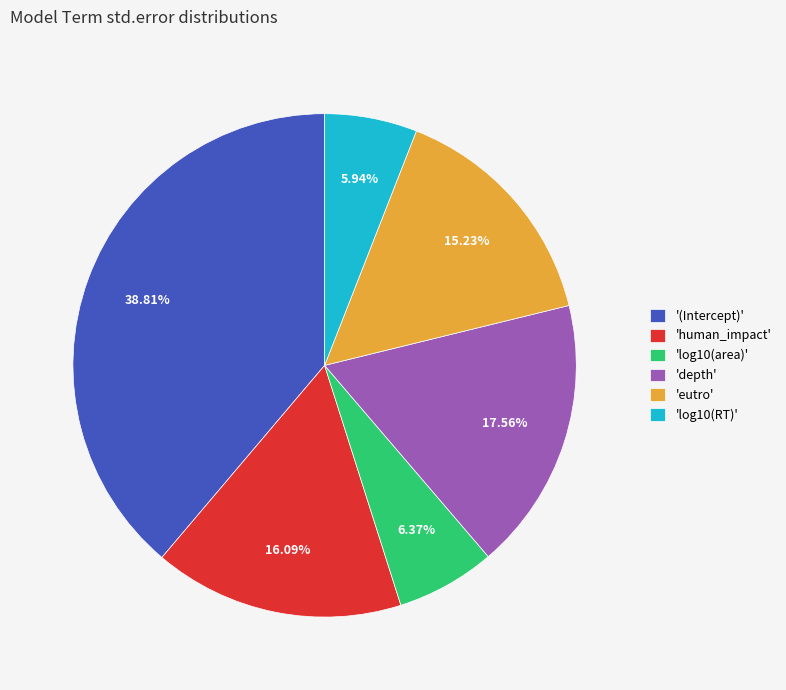

Is 'depth' the majority of the pie?

No